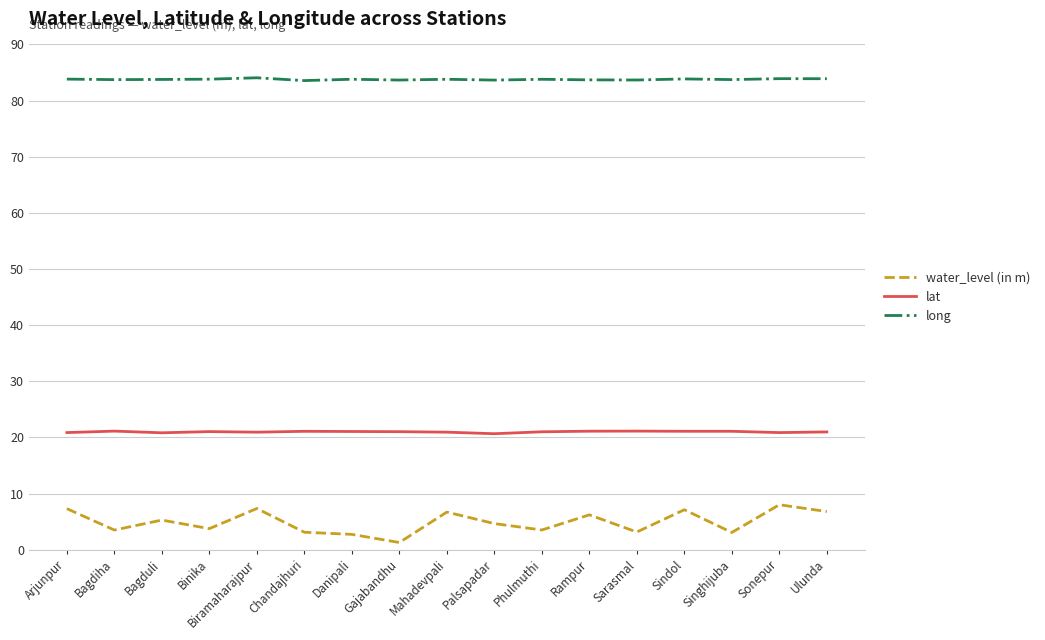

List the series in order of their overall mean, highest first.

long, lat, water_level (in m)